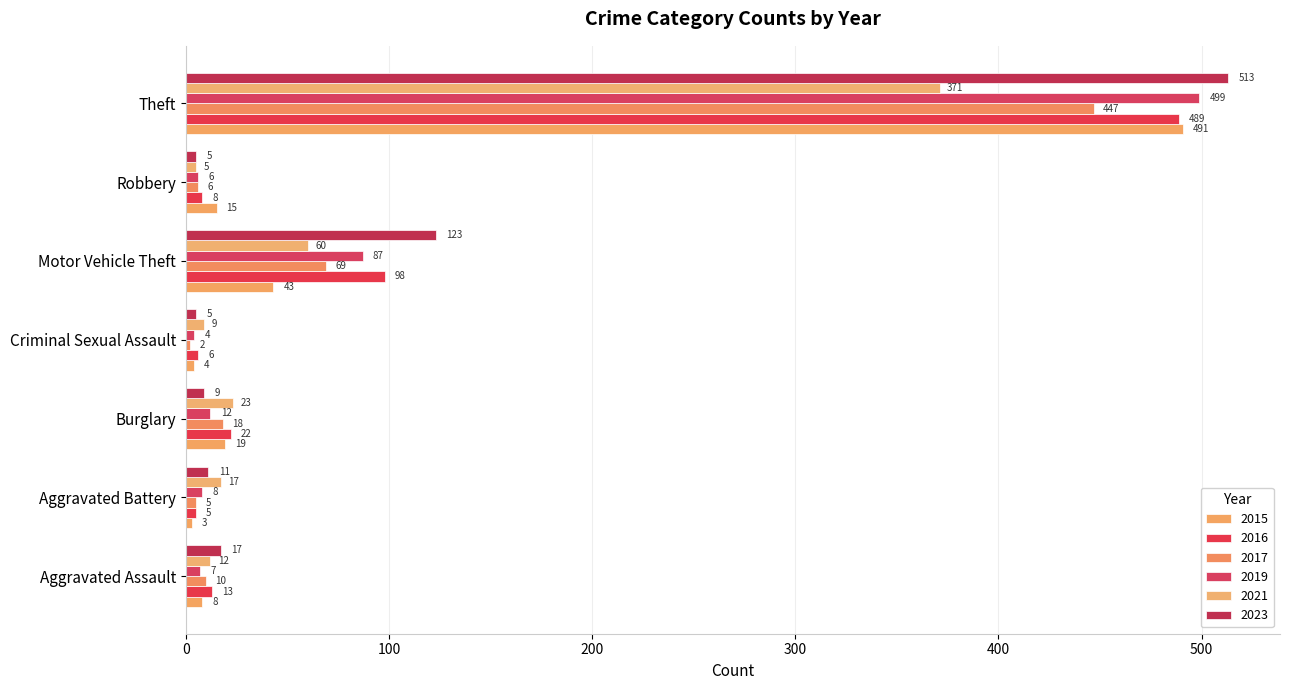

Count the number of categories in the chart.

7